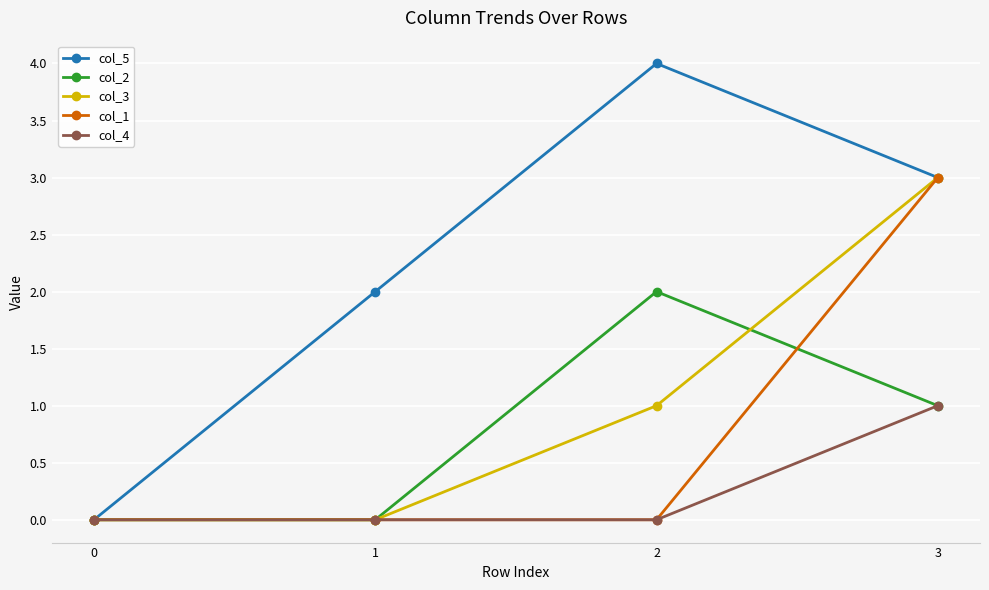

List the labels in order of col_5 value, largest first.

2, 3, 1, 0